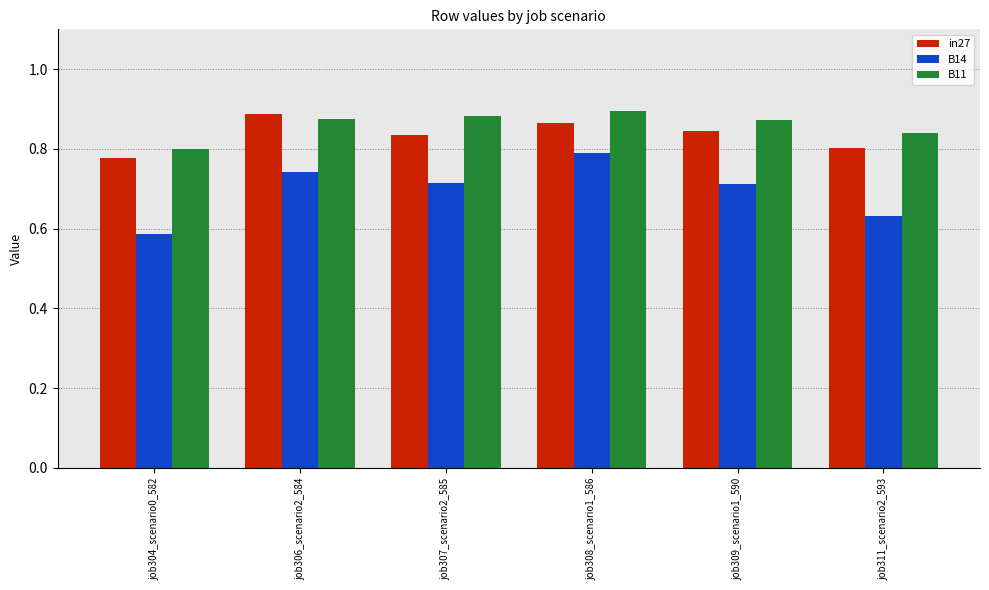

Rank the series by their average value, from lowest to highest.

B14, in27, B11